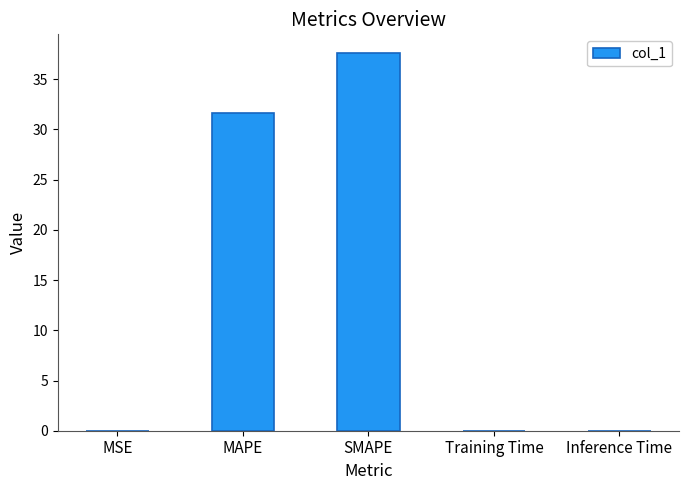

What is the greatest value displayed?

37.6